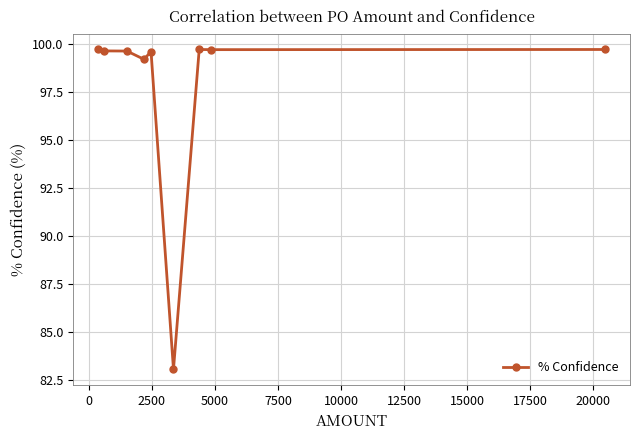

What is the sum of all values?

880.2